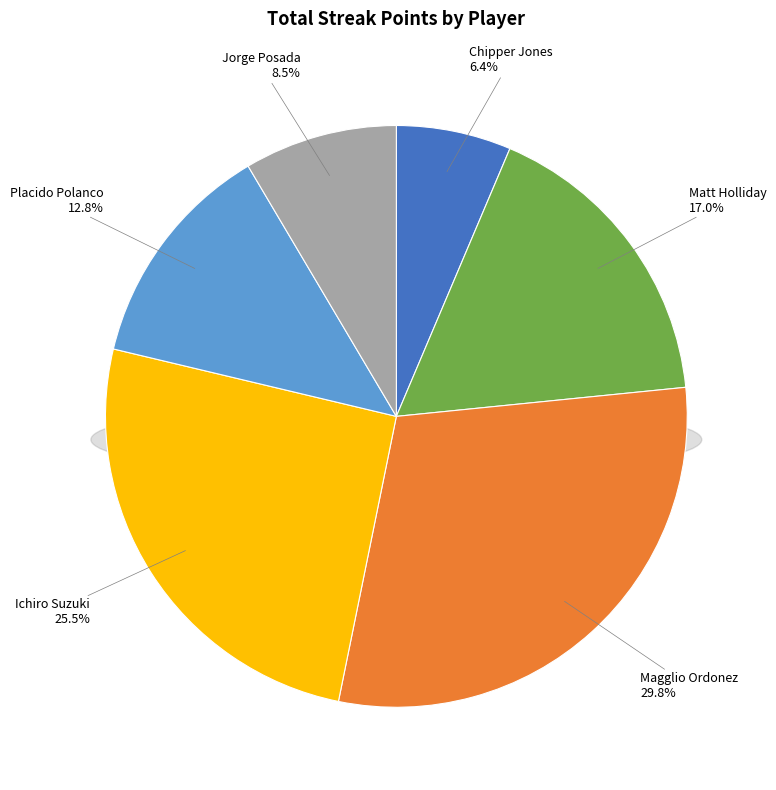

How many segments does this pie chart have?

6